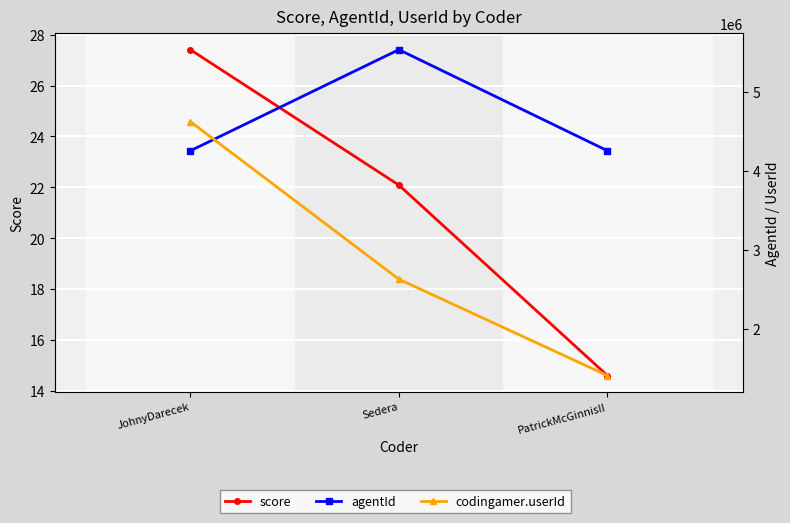

Rank the series by their average value, from lowest to highest.

score, codingamer.userId, agentId